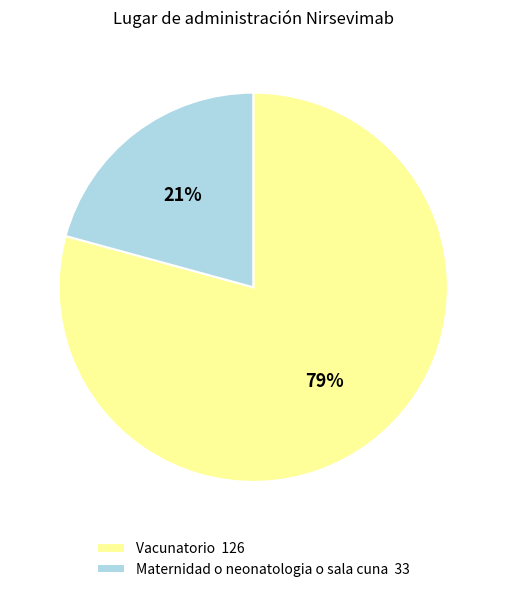

What is the ratio of the value at Vacunatorio to the value at Maternidad o neonatologia o sala cuna?

3.8